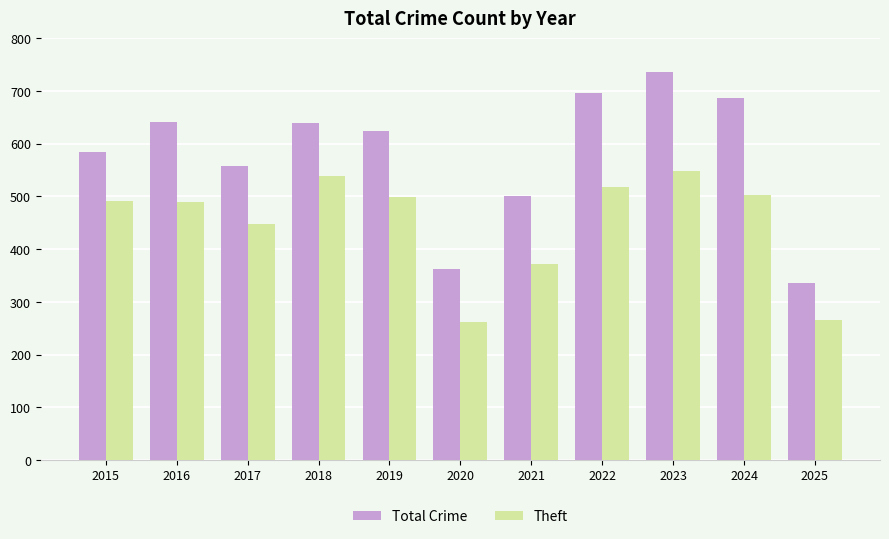

How many series are shown in this chart?

2